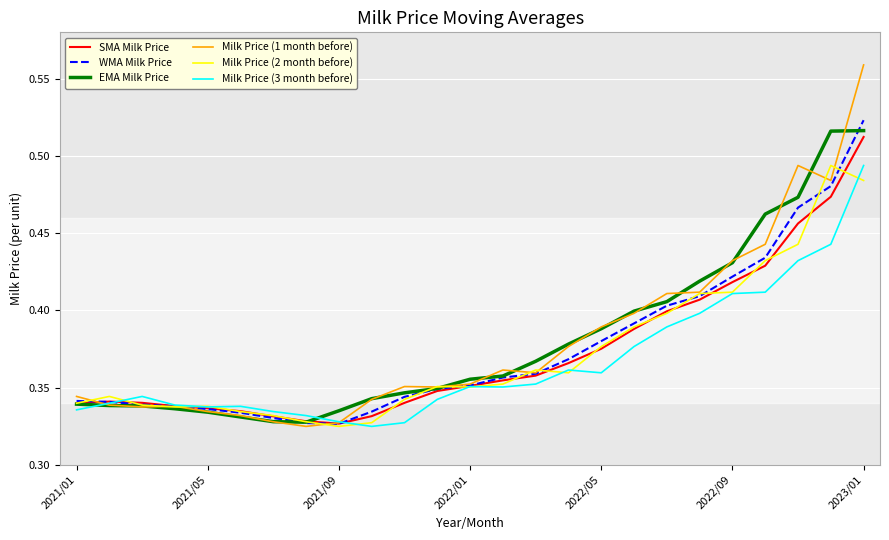

Which series has the largest range (max minus min)?

Milk Price (1 month before)